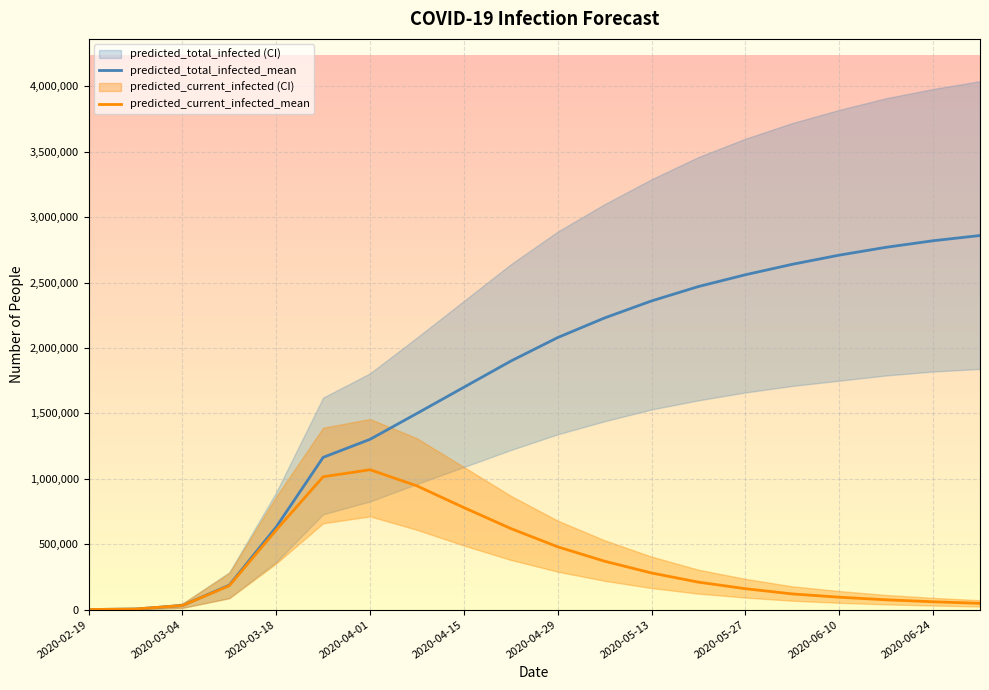

At which label does predicted_total_infected_mean reach its minimum?

2020-02-19